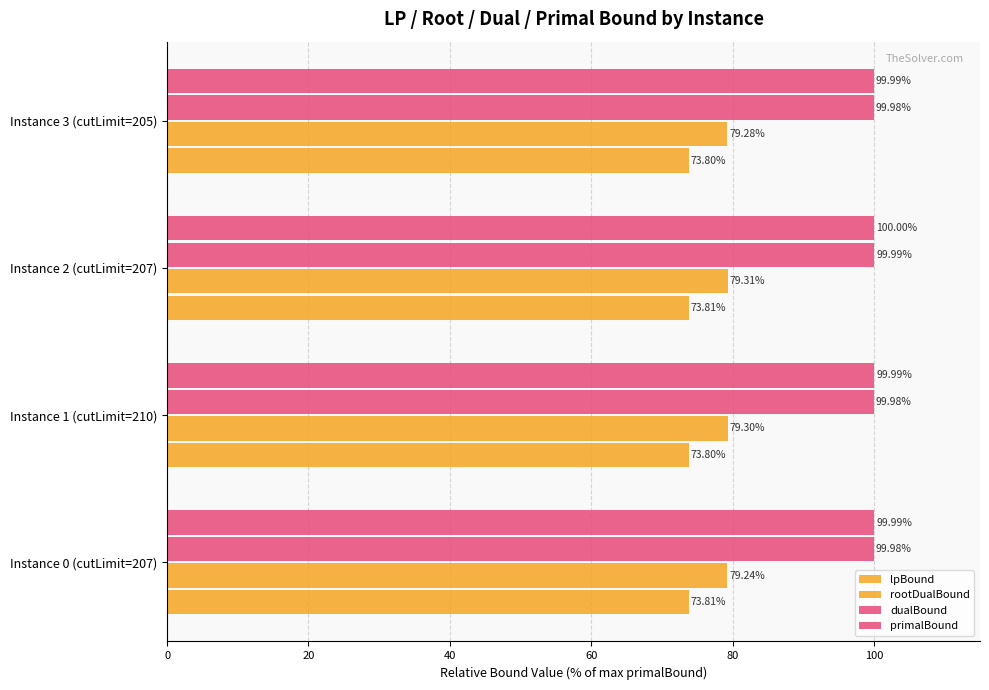

How many bars are there in each group?

4